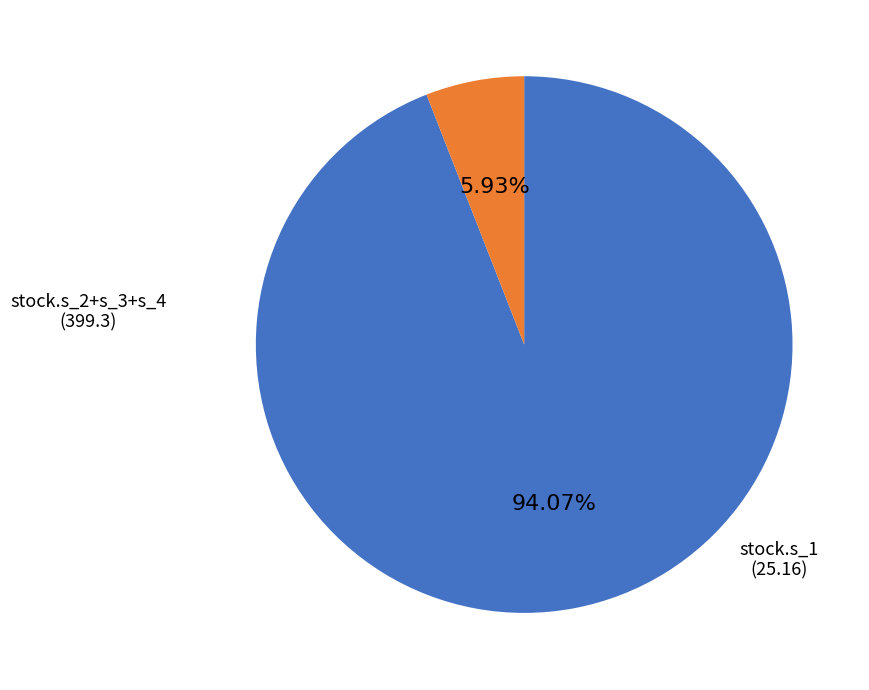

Does any single category account for the majority?

Yes